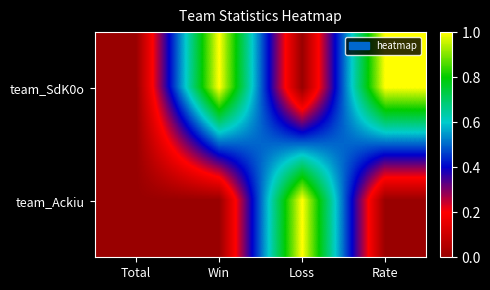

Between Loss and Rate, which is larger?

Rate